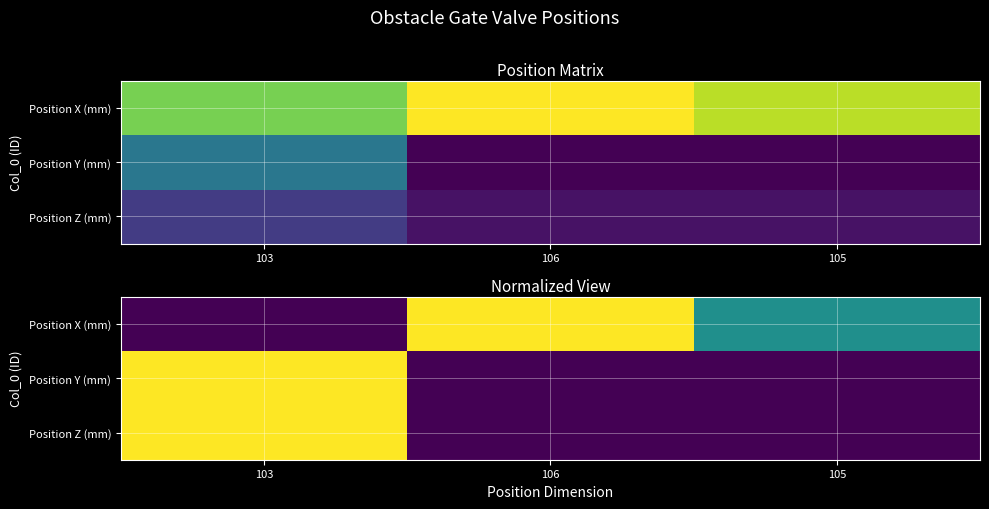

What is the difference between the maximum and minimum values in the Position Y (mm) series?

1.0